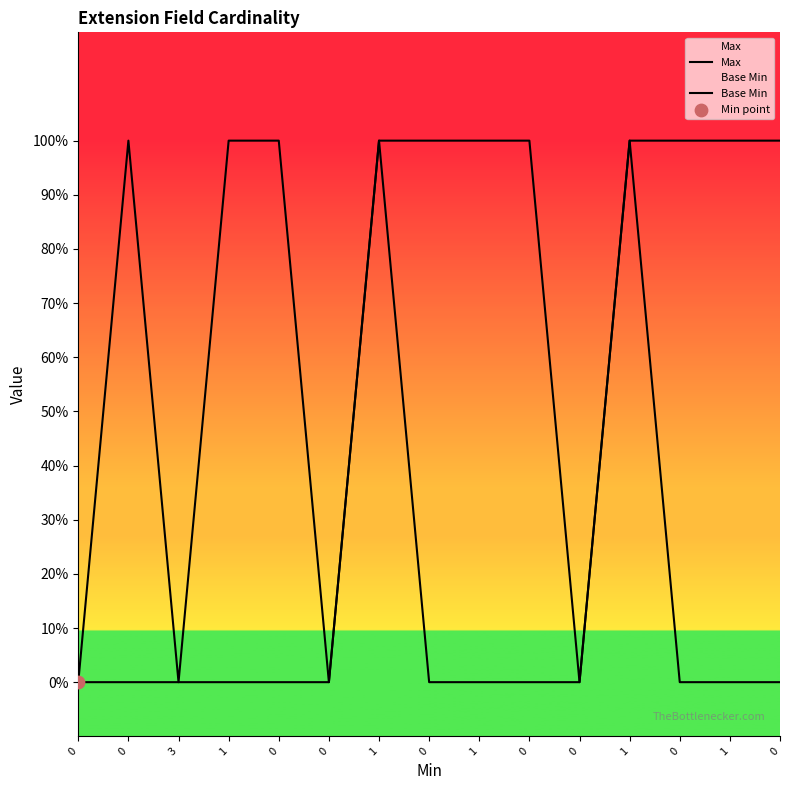

Which series contains the highest Y value?

Max